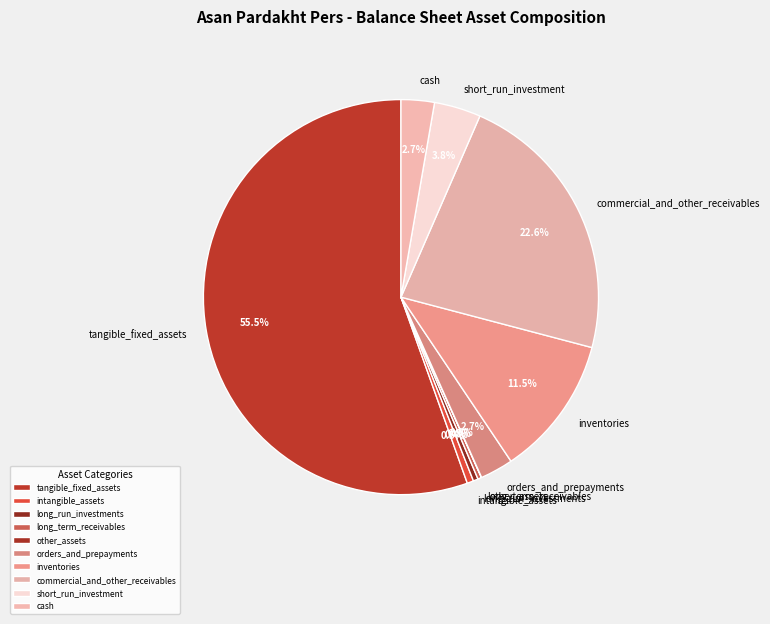

What percentage is NOT represented by cash?

97.3%